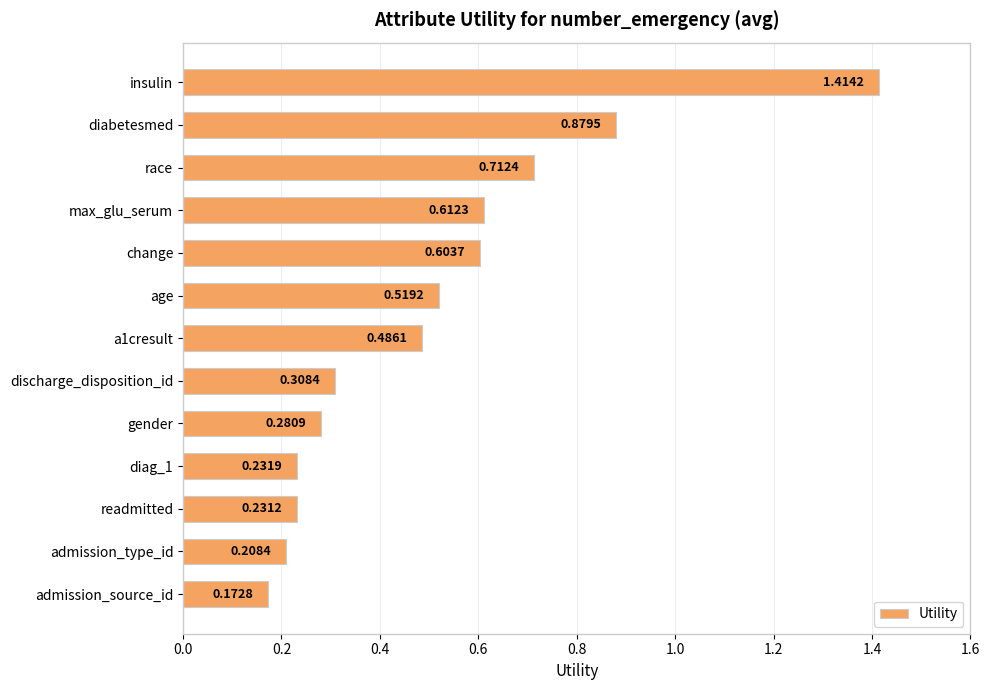

What is the sum of all values?

6.7